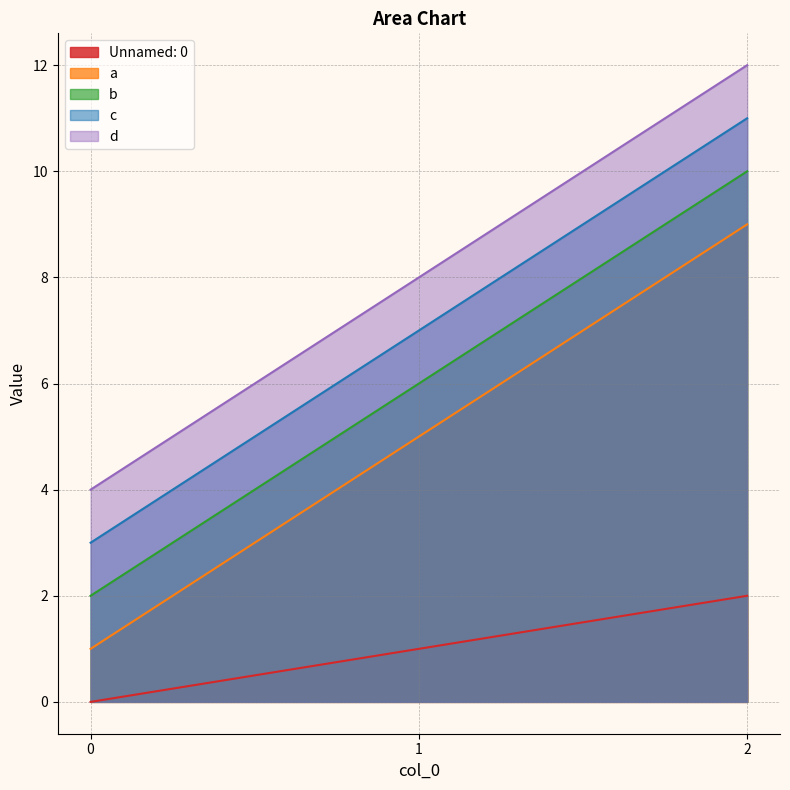

What is the value of the Unnamed: 0 point at the 3rd from the left?

2